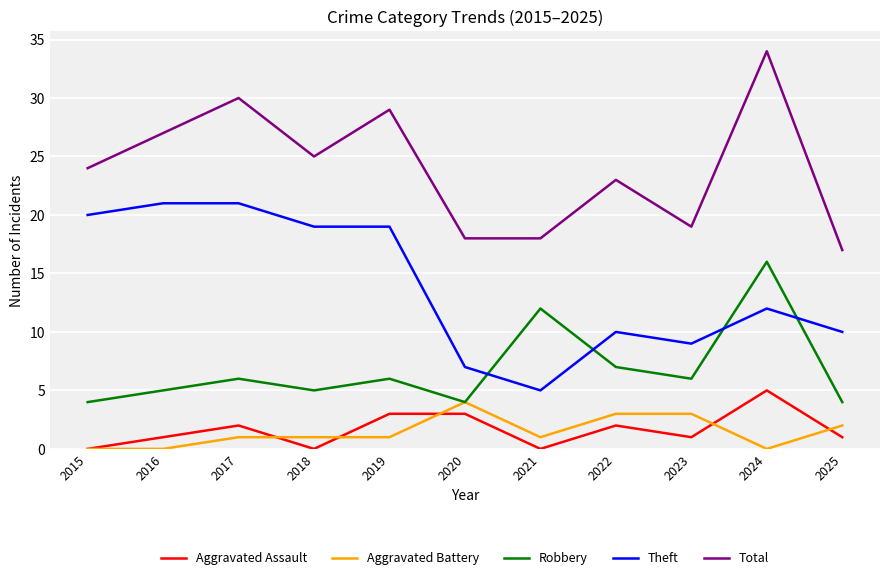

The value of Aggravated Battery at 2023 is 3. True or false?

True